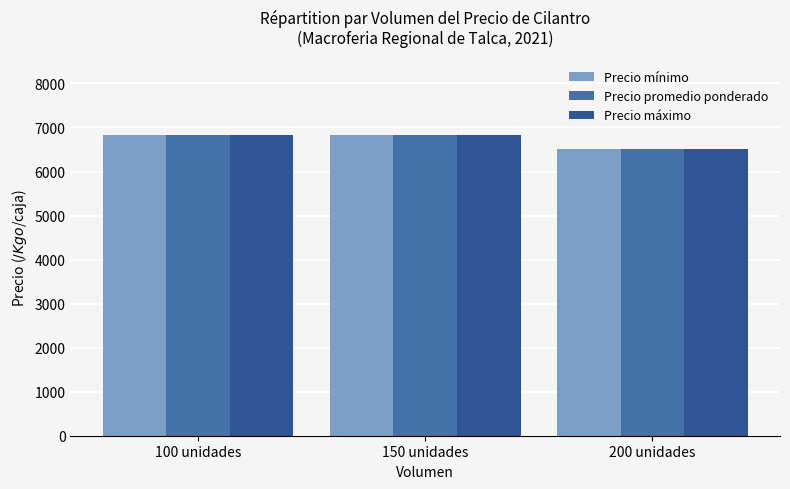

What is the label of the 2nd bar from the left?

150 unidades